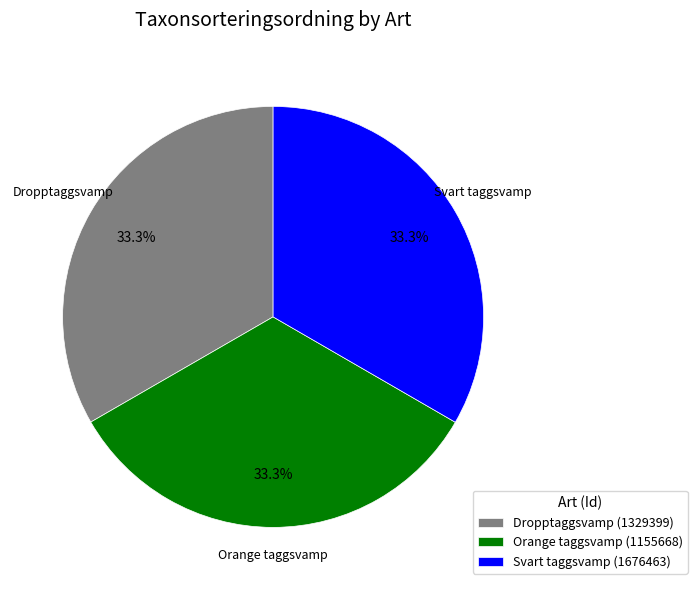

Combined, what portion of the pie is Svart taggsvamp (1676463) and Dropptaggsvamp (1329399)?

66.7%